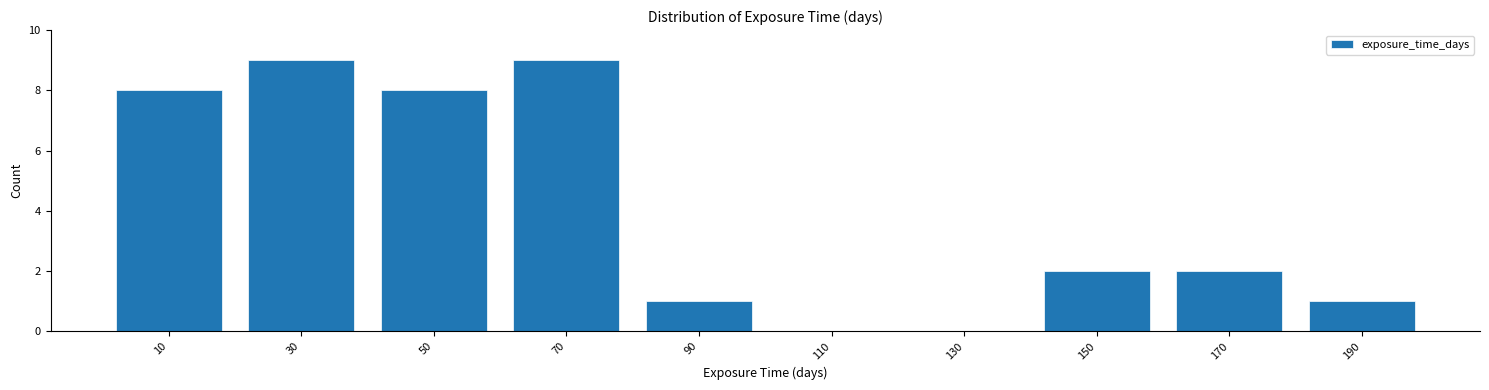

Reading left to right, list every bar in this chart as the range it spans on the x-axis followed by its height. The values are not printed on the chart, so give them approximately, as read against the axis.

0 to 20: 8
20 to 40: 9
40 to 60: 8
60 to 80: 9
80 to 100: 1
100 to 120: 0
120 to 140: 0
140 to 160: 2
160 to 180: 2
180 to 200: 1